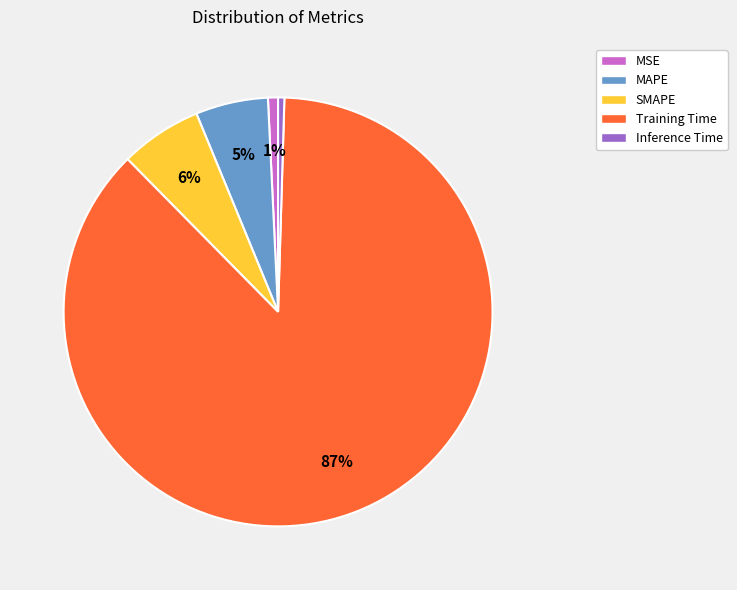

True or false: SMAPE accounts for 1% of the total.

False